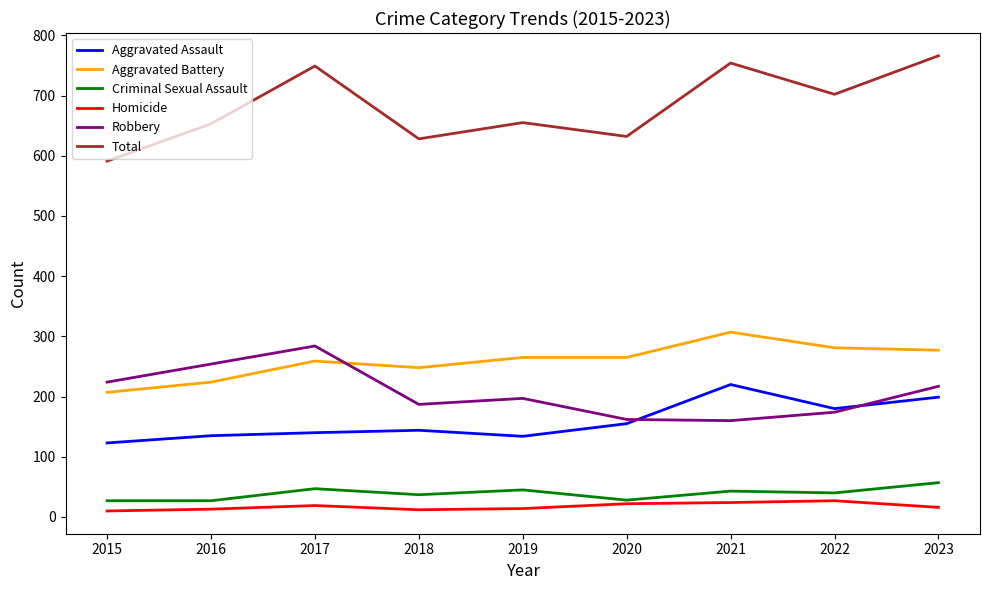

The Robbery series shows 187 at 2018. True or false?

True